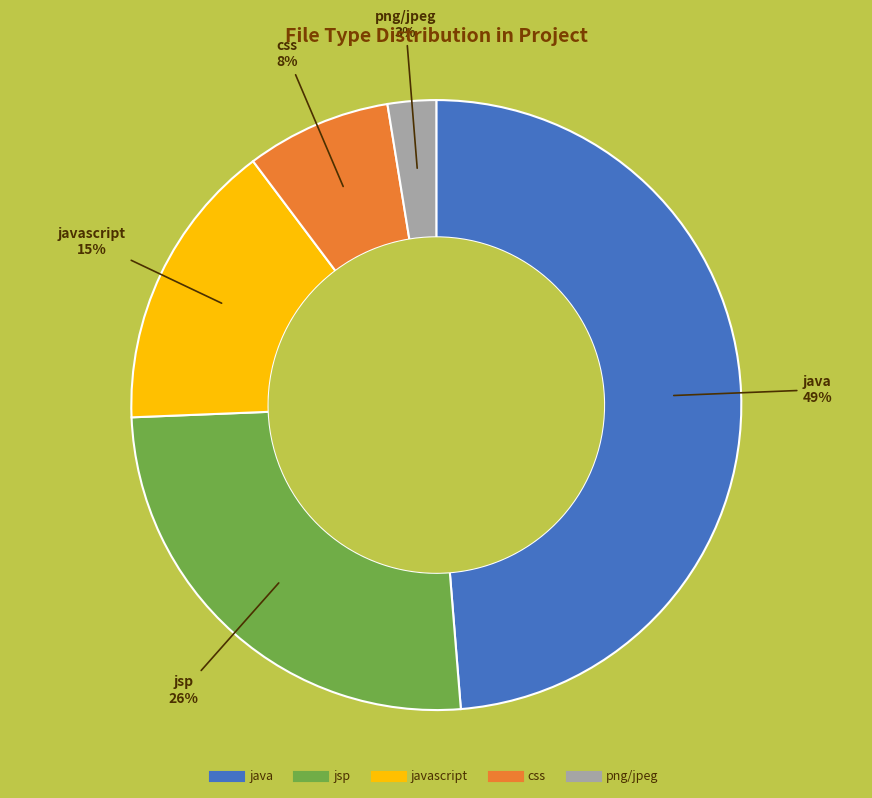

To the nearest percent, what is the average slice percentage?

20%